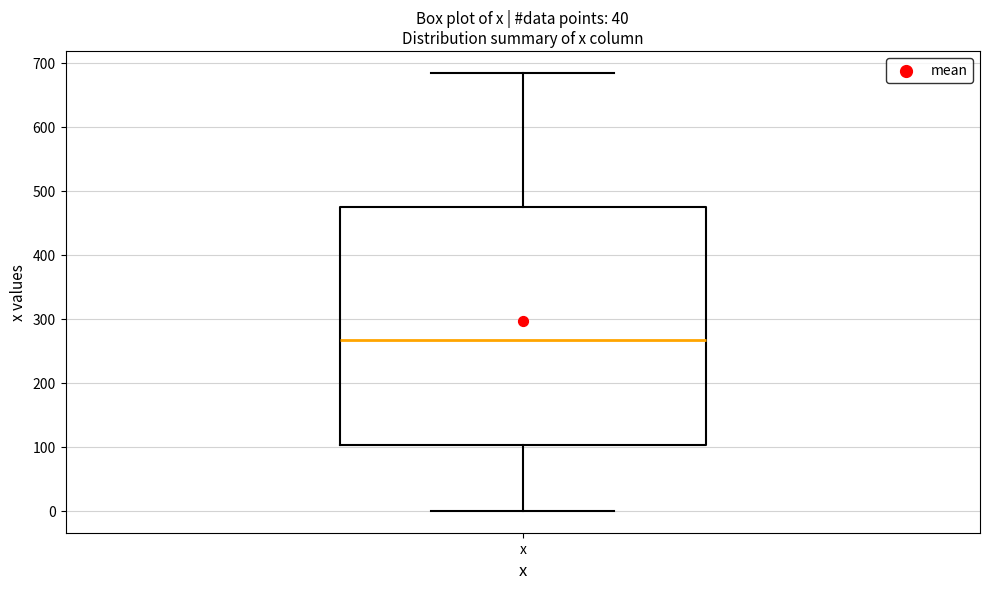

Where is the lower edge of the box for x on the y-axis? The values are not printed on the chart, so give them approximately, as read against the axis.

100